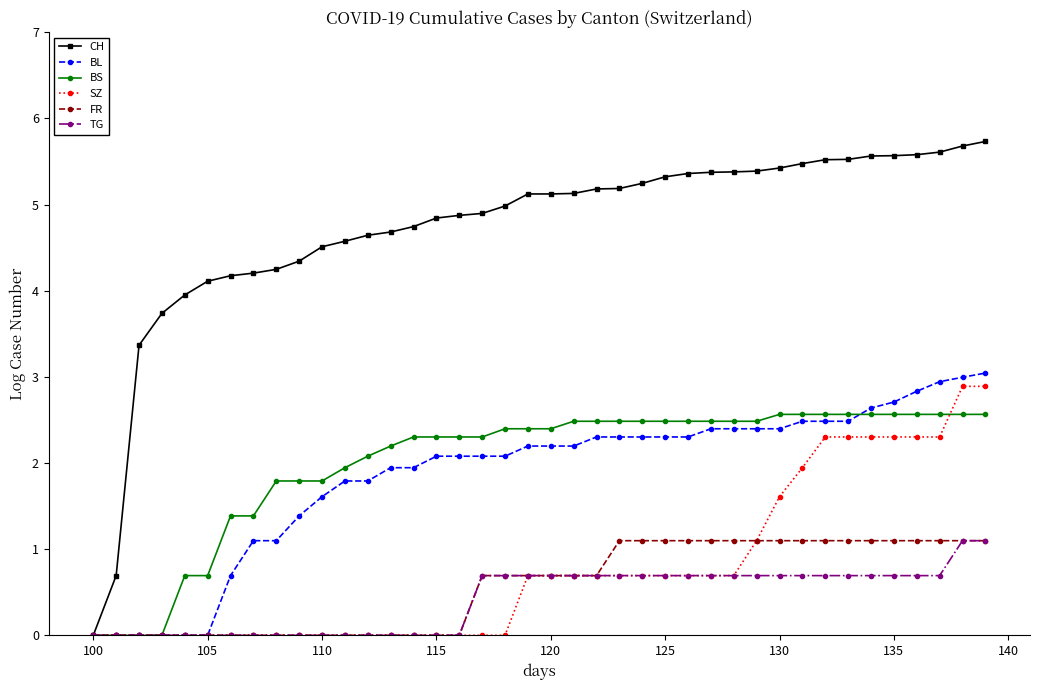

Which series has the widest spread of values?

CH